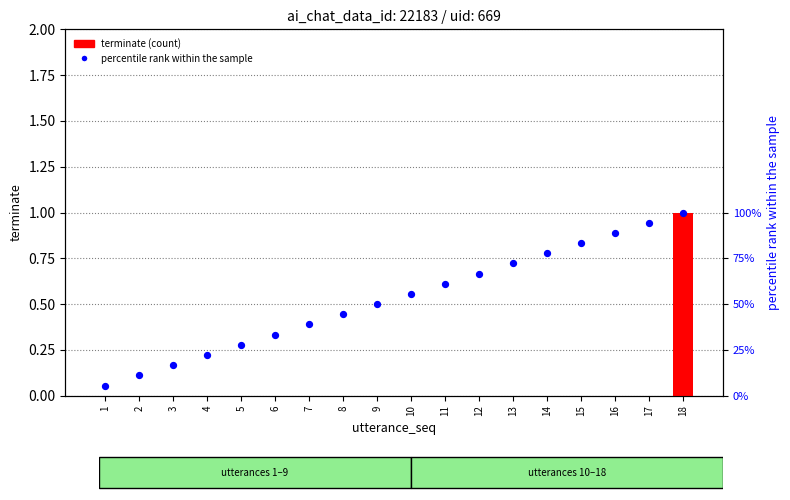

Which series contains the lowest Y value?

terminate (count)